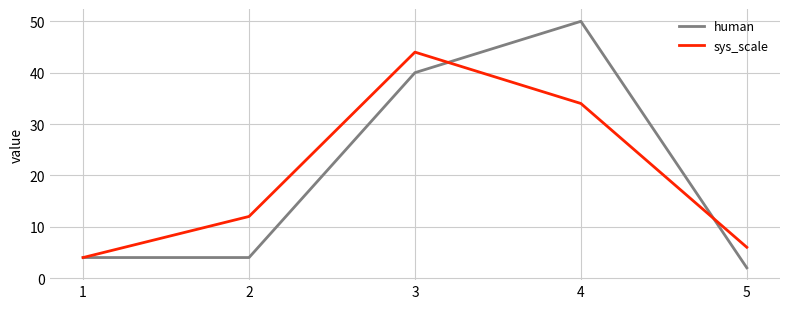

List the series in order of their peak value, highest first.

human, sys_scale